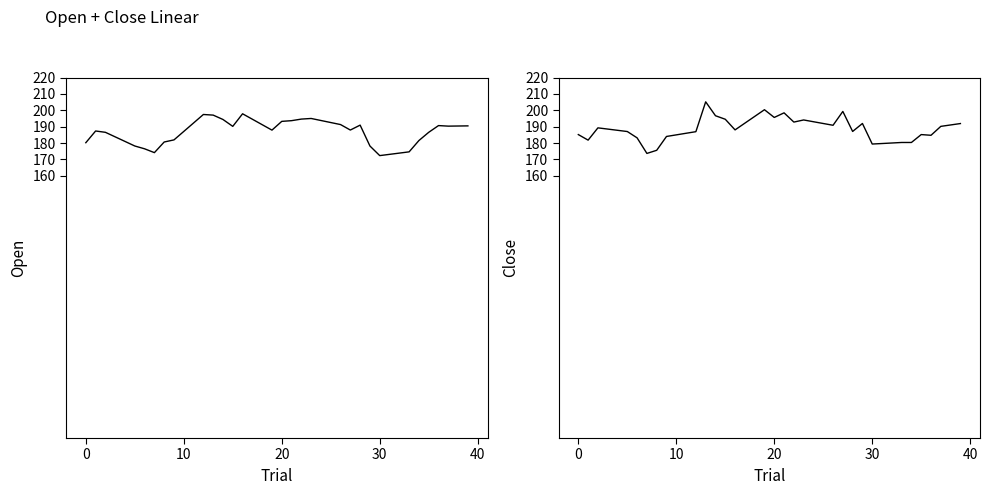

What is the difference between the highest and lowest values at 20?

2.7